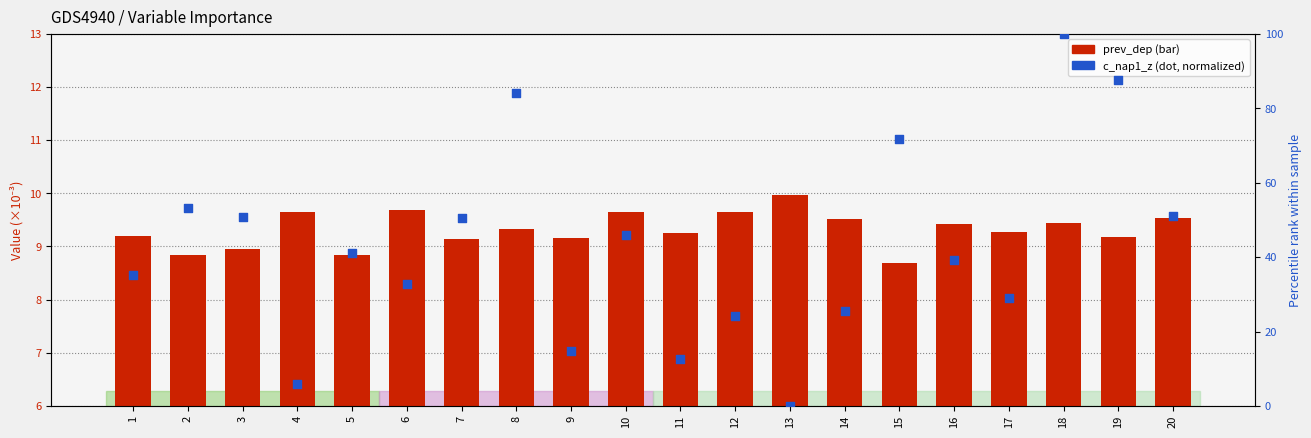

At which category is the sum across all series the highest?

18